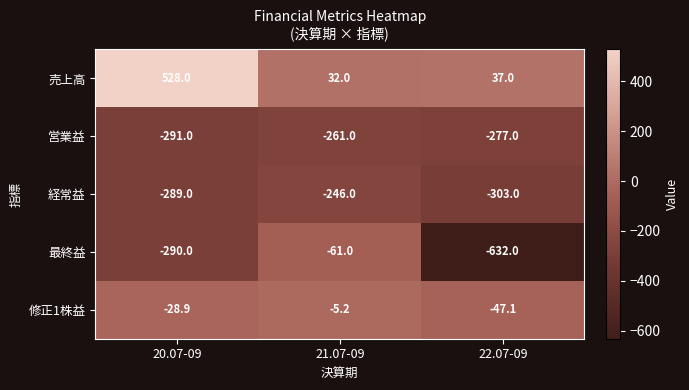

Which series has the largest range (max minus min)?

最終益